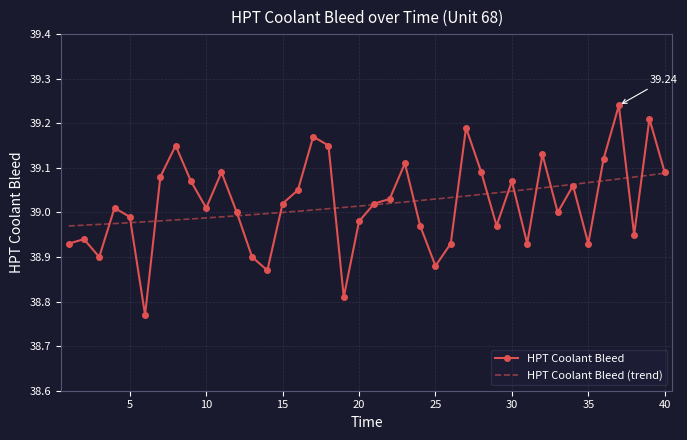

The chart shows a value of 16.3 at 28. True or false?

False